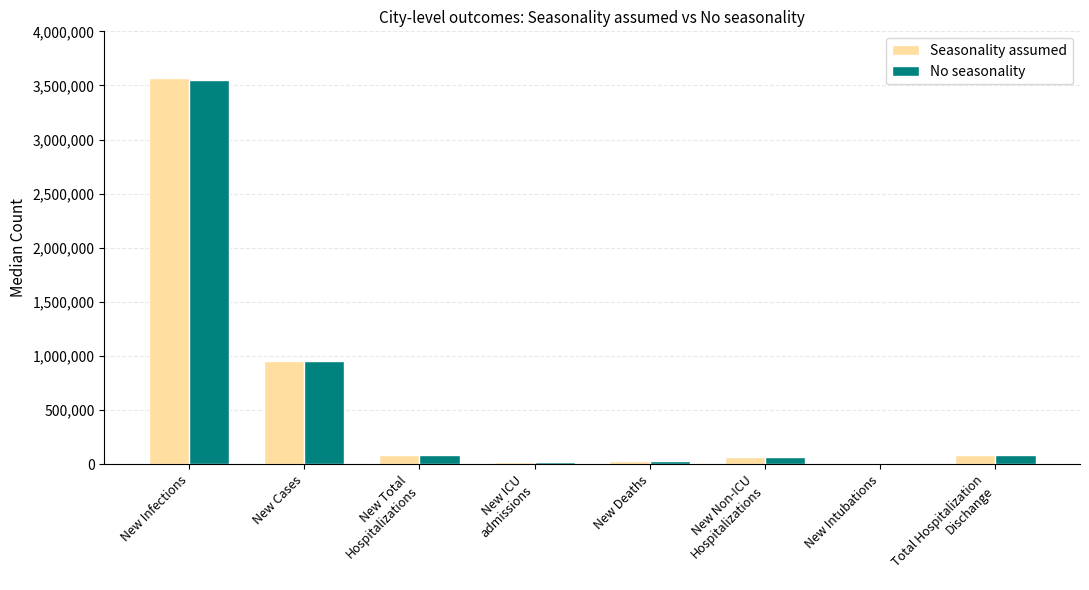

What are all the series names shown in the legend?

Seasonality assumed, No seasonality